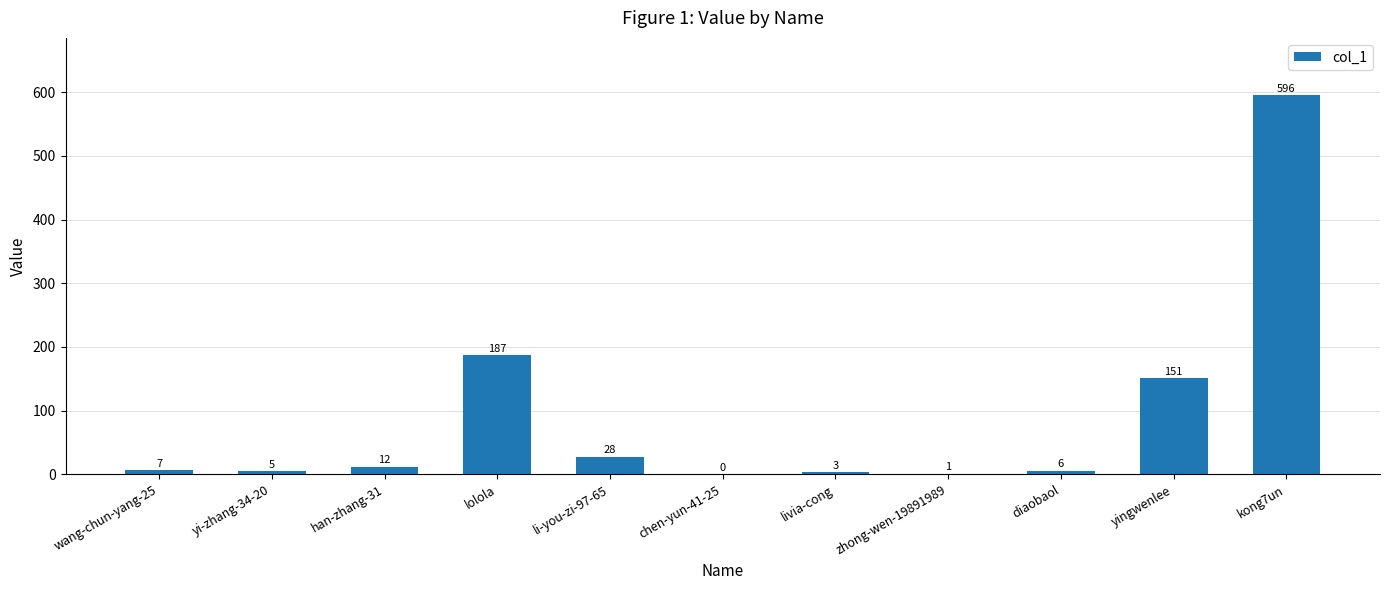

Between yingwenlee and diaobaol, which is larger?

yingwenlee